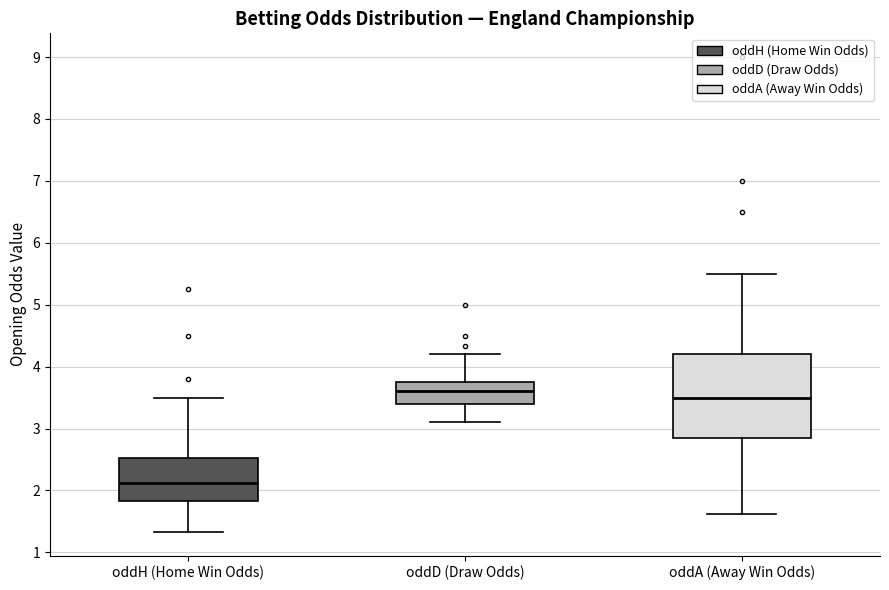

Where does the lower whisker of the box for oddD (Draw Odds) end on the y-axis? The values are not printed on the chart, so give them approximately, as read against the axis.

3.1